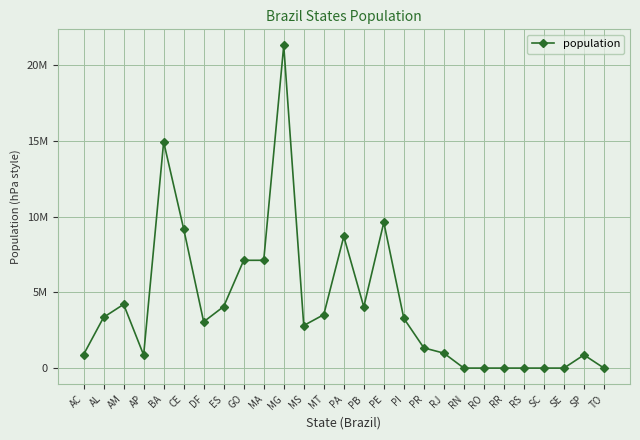

How many interior local peaks (higher than both neighbors) does the data have?

6